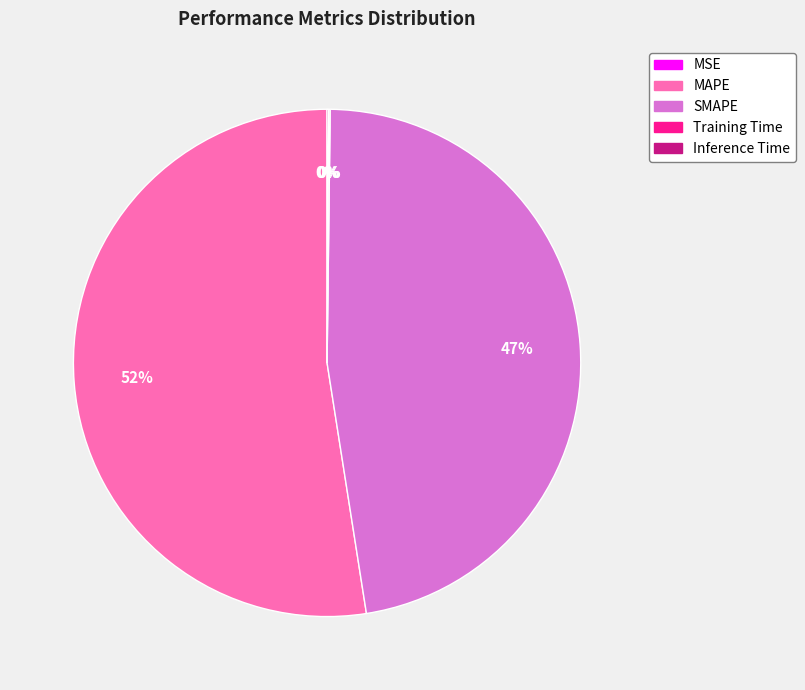

To the nearest percent, what is the average slice percentage?

20%